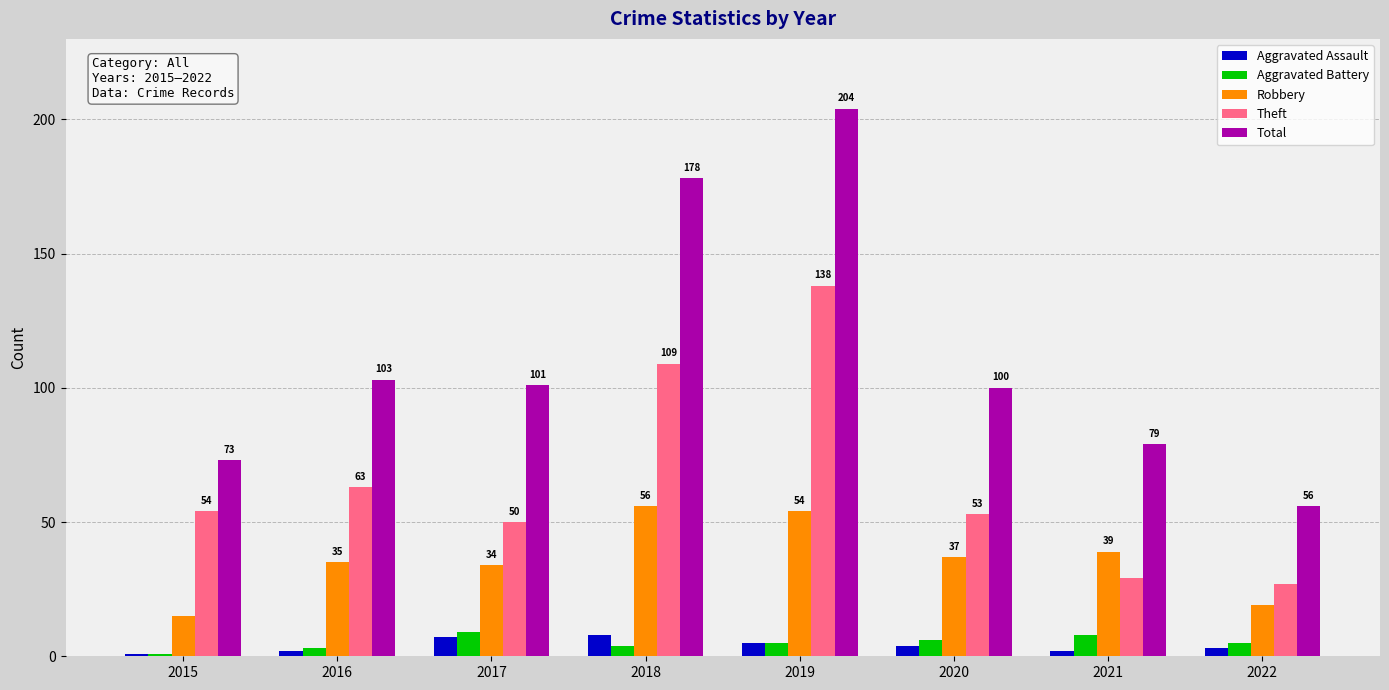

Which series has the widest spread of values?

Total